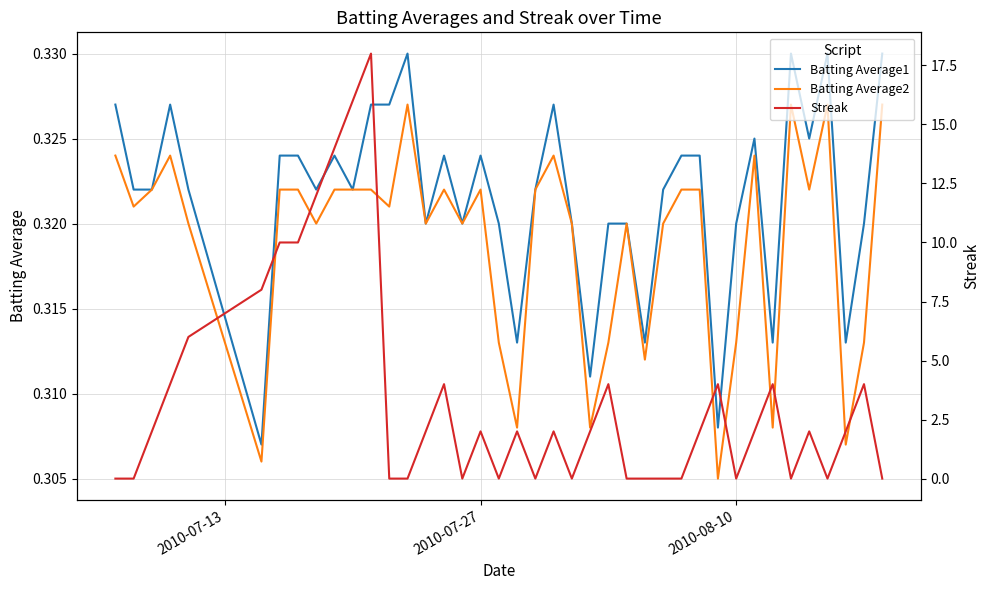

How many data points does each series have?

40